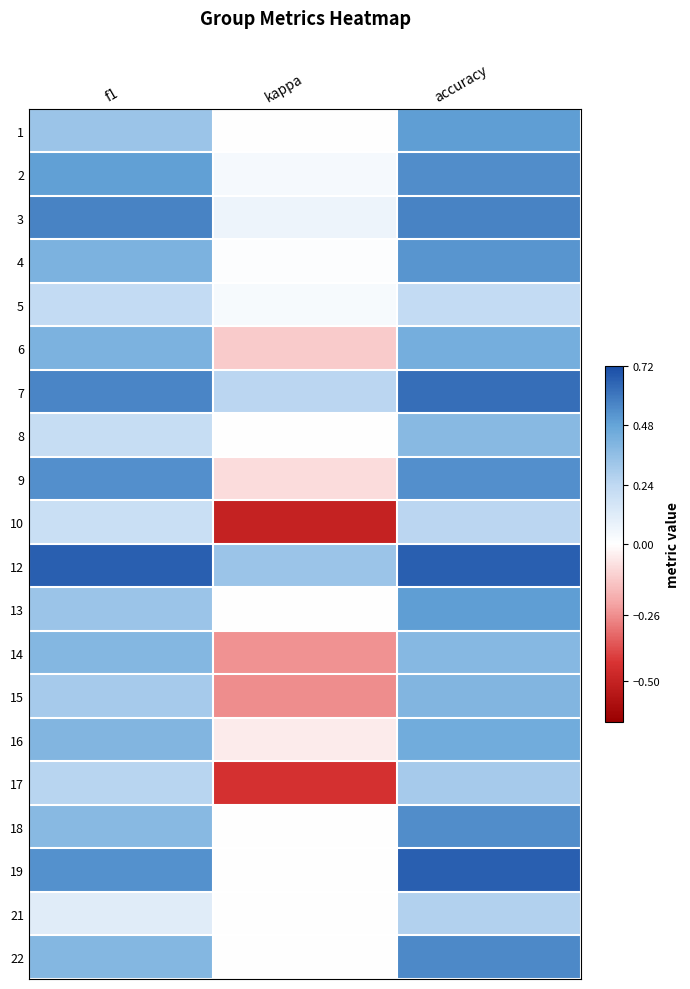

At f1, list the series in order from largest to smallest.

12, 3, 7, 9, 19, 2, 4, 6, 16, 22, 14, 18, 1, 13, 15, 17, 5, 8, 10, 21